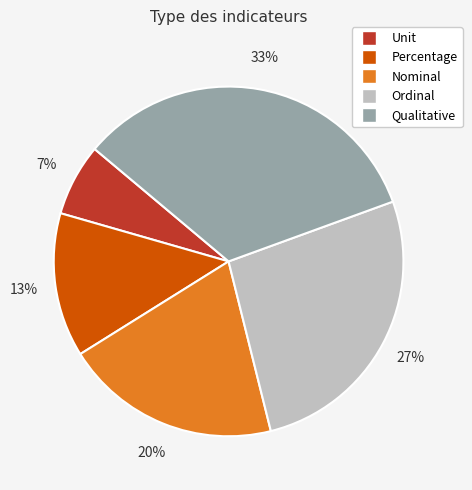

To the nearest percent, what is the combined percentage of Nominal and Ordinal?

47%